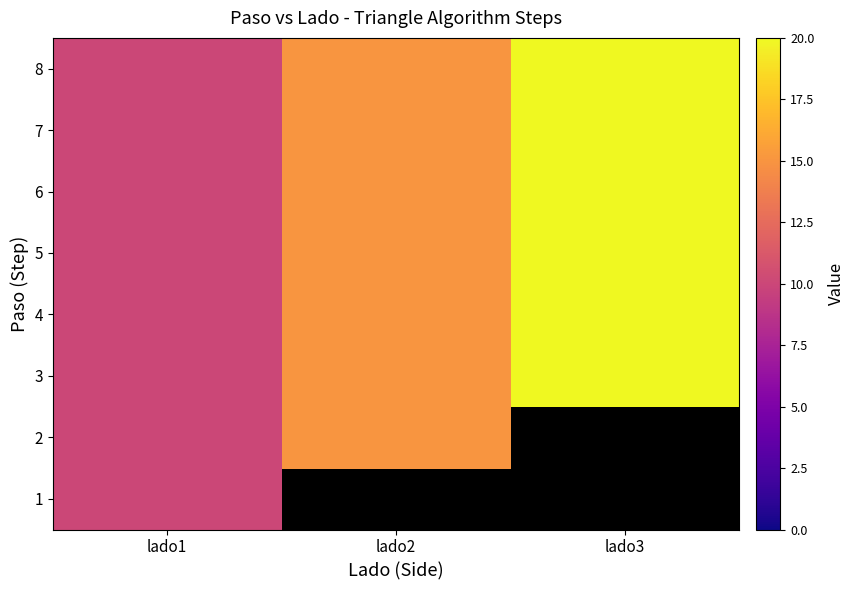

The 2 series shows 4.5 at lado1. True or false?

False